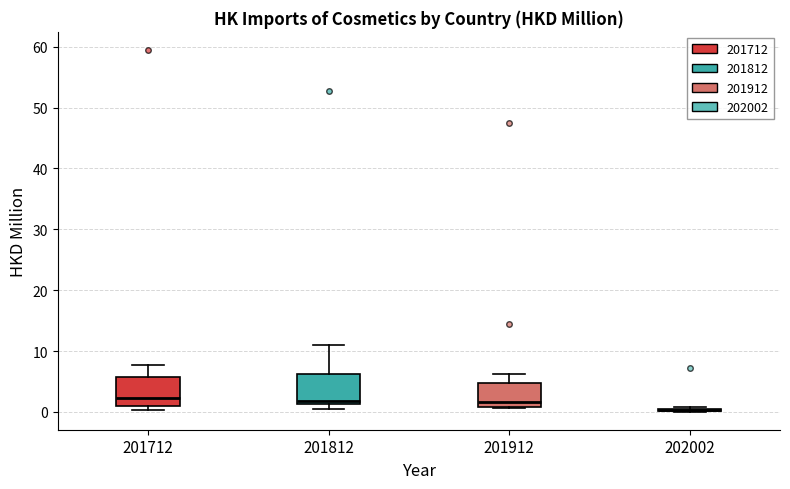

Where does the median line of the box at x = 201812 sit on the y-axis? The values are not printed on the chart, so give them approximately, as read against the axis.

2